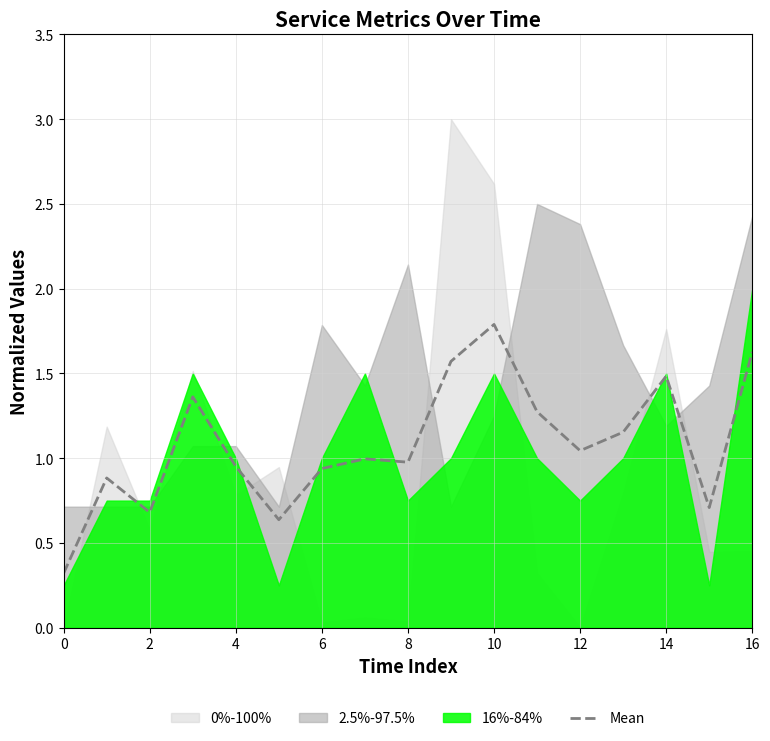

True or false: Mean has a value of 1.0 at 8.

True